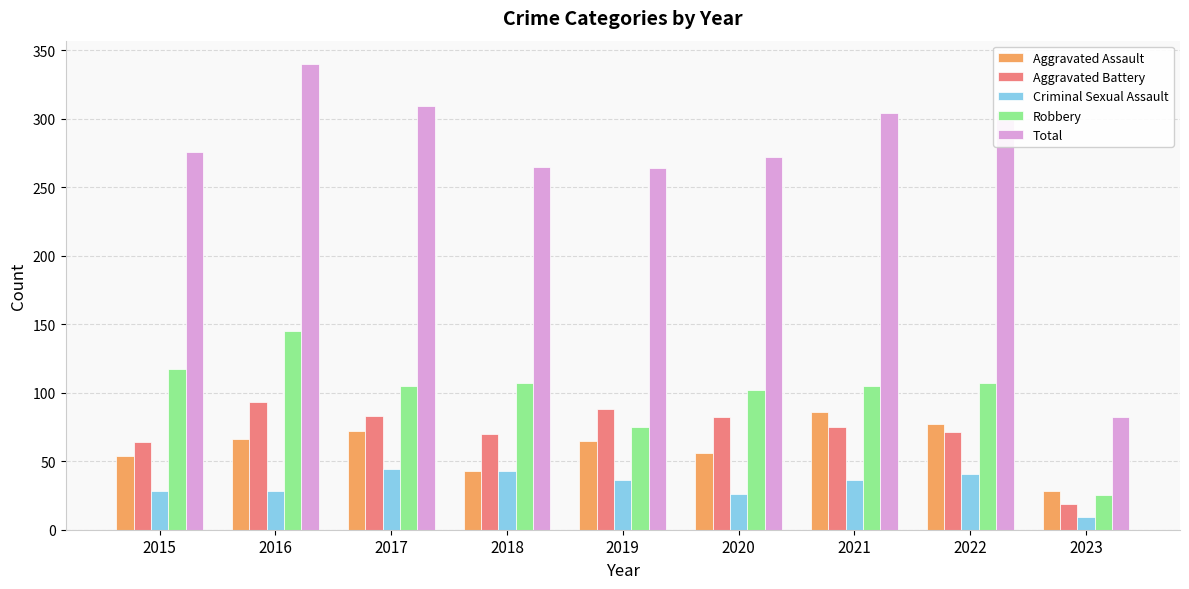

What is the sum of the Robbery values at 2023 and 2021?

130